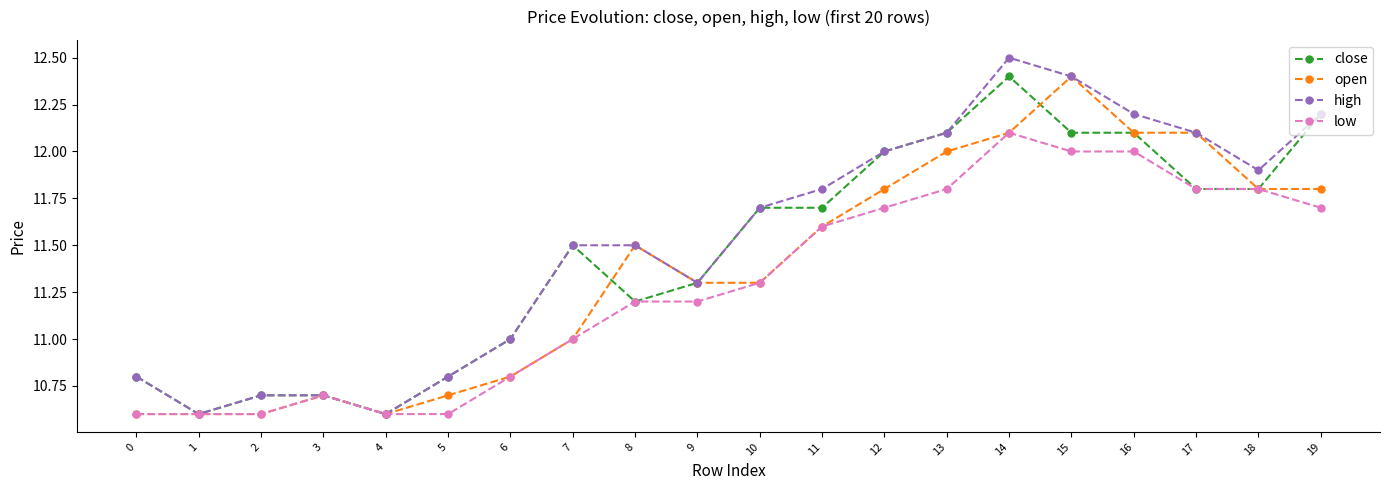

Is the value of low at 17 greater than the value of open at 10?

Yes